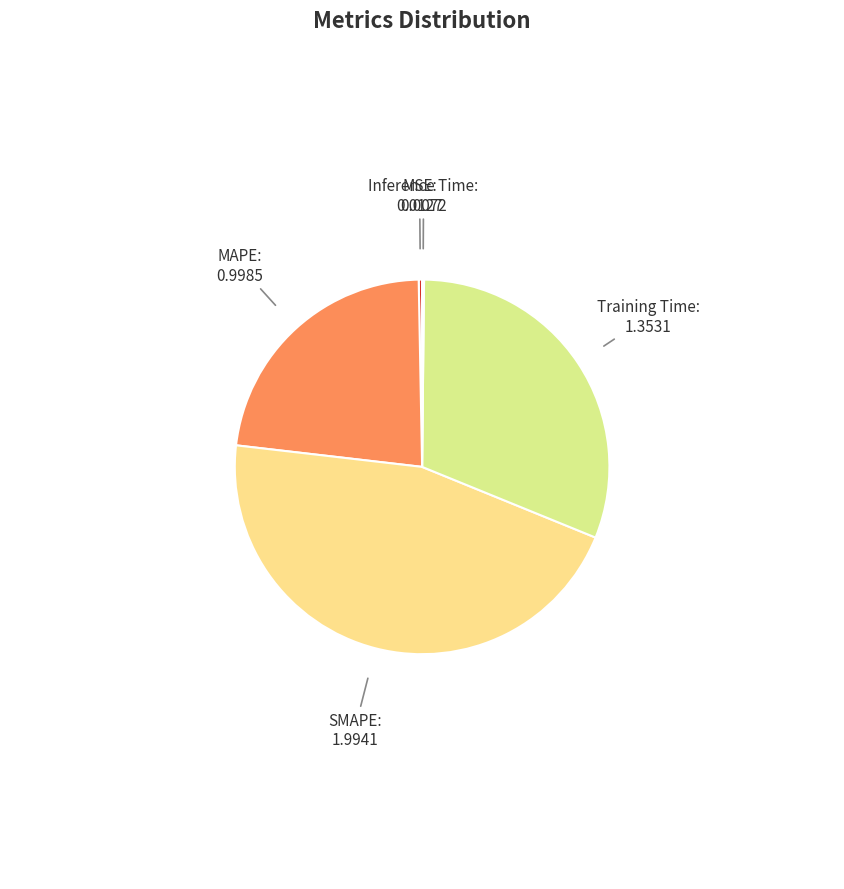

Do MAPE and Training Time together represent more than half of the pie?

Yes